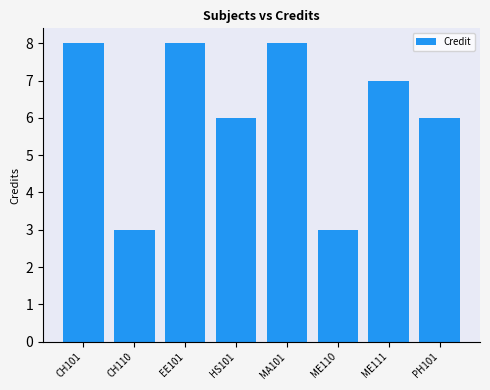

Reading left to right, transcribe all the data shown in this chart.

CH101=8	CH110=3	EE101=8	HS101=6	MA101=8	ME110=3	ME111=7	PH101=6